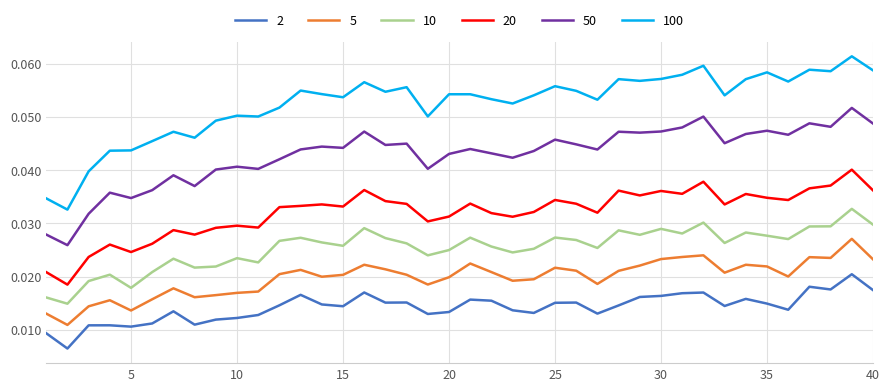

True or false: 5 and 50 cross at least once.

False